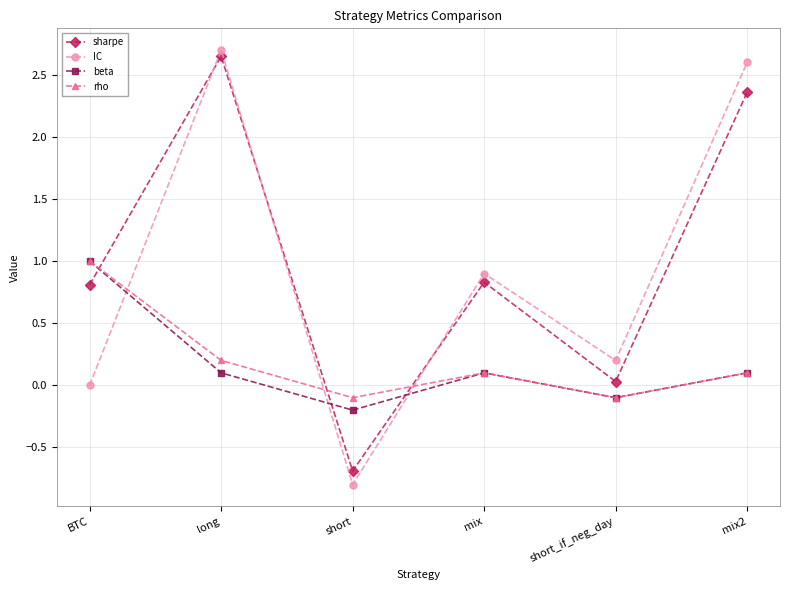

List the labels in order of IC value, largest first.

long, mix2, mix, short_if_neg_day, BTC, short